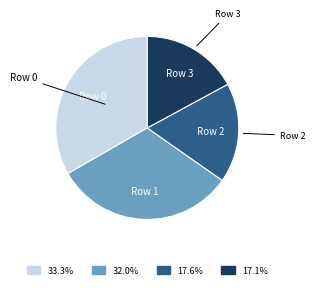

Is there a majority slice in this chart?

No